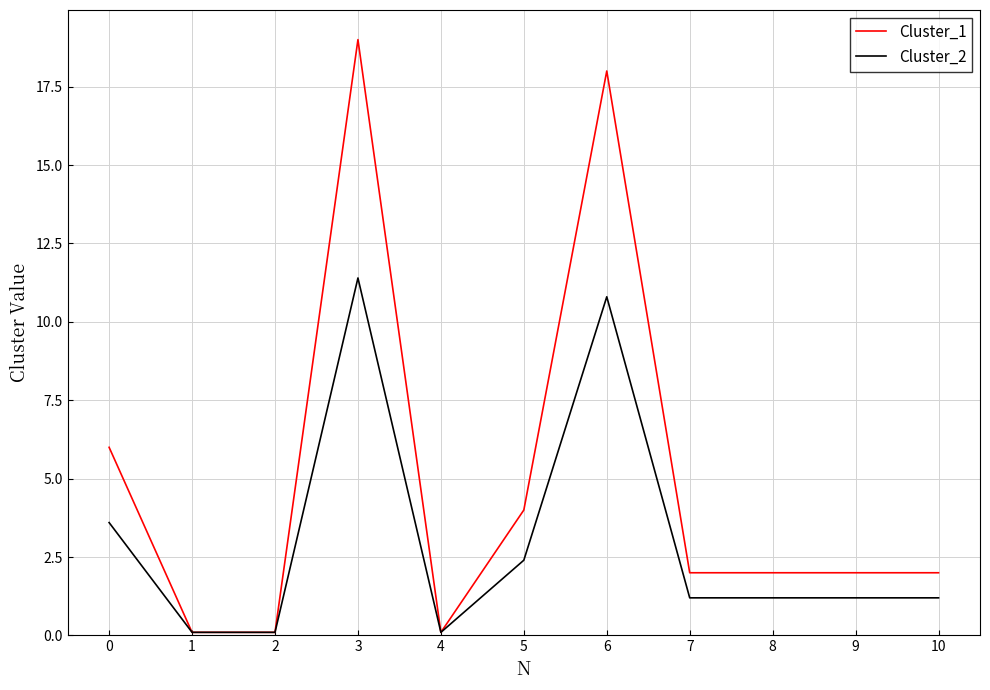

What is the difference between the Cluster_2 values at 10 and 1?

1.1